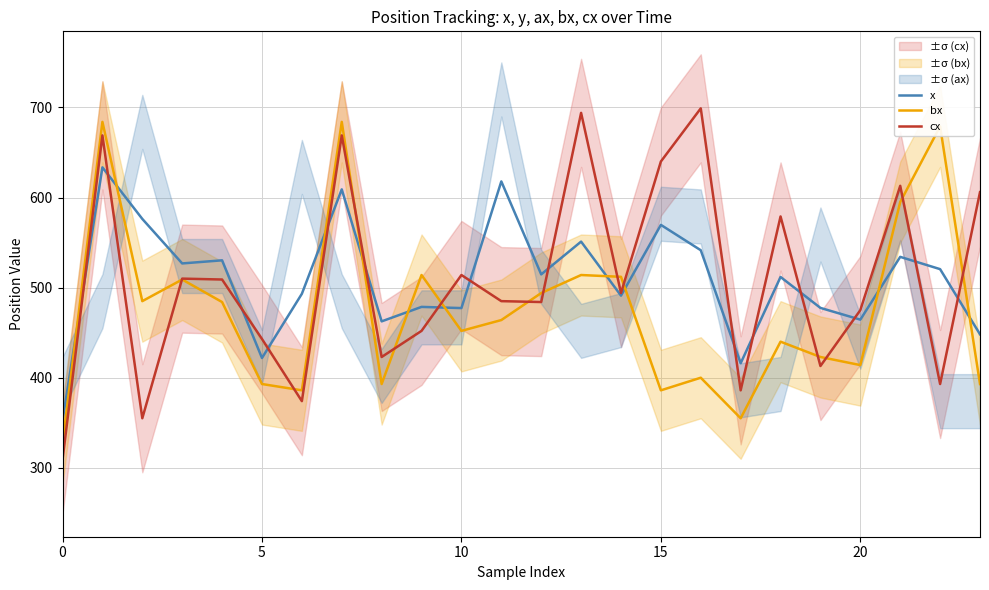

What is the sum of all cx values?

12188.0